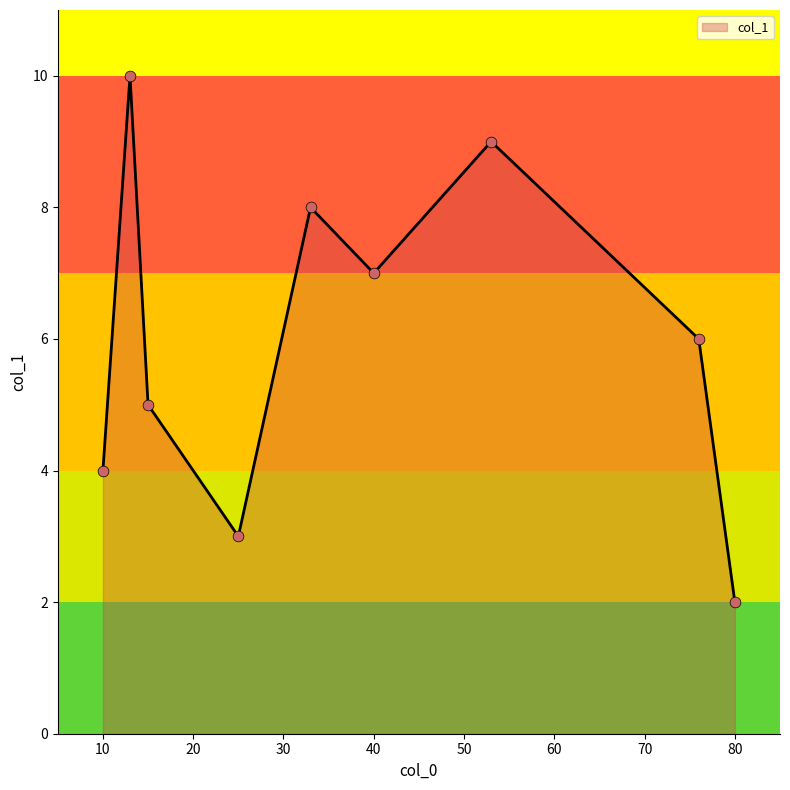

What is the difference between the maximum and minimum values?

8